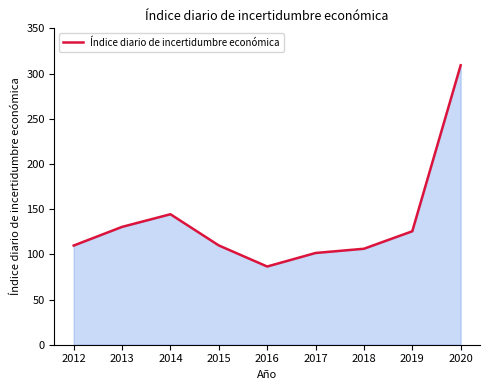

At which label is the value closest to 197?

2014